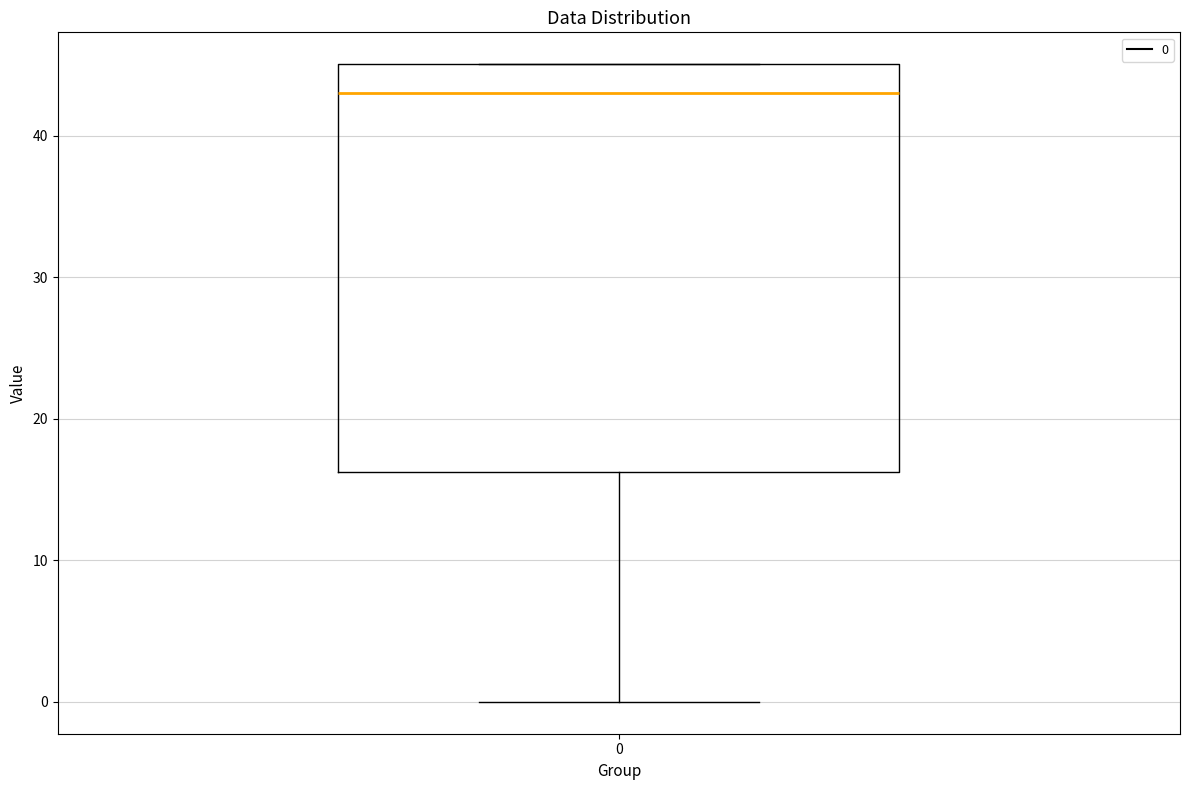

Read this box plot against the y-axis: the position of the median line, the range covered by the box, and the ends of both whiskers. The values are not printed on the chart, so give them approximately, as read against the axis.

median 43, box 16 to 45, whiskers 0 to 45